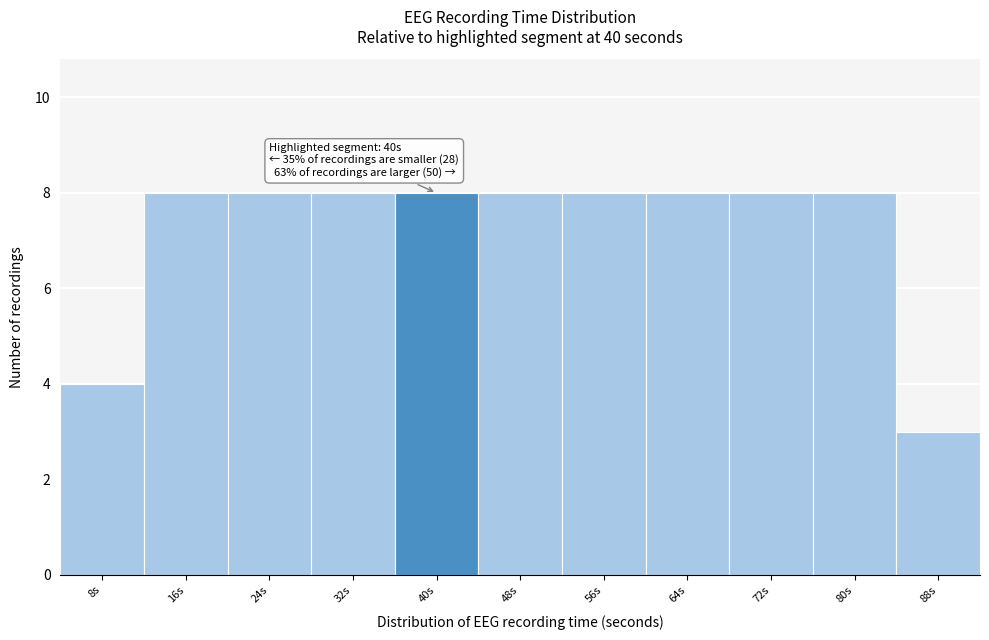

Reading right to left, extract all data points from this chart.

88s=3	80s=8	72s=8	64s=8	56s=8	48s=8	40s=8	32s=8	24s=8	16s=8	8s=4